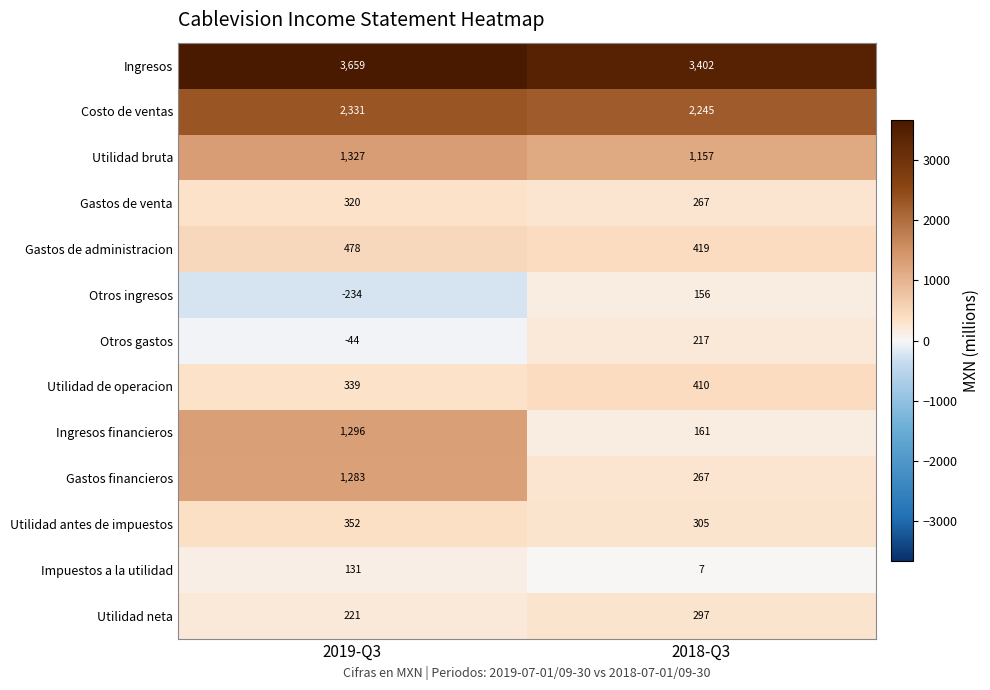

At which label is Utilidad antes de impuestos closest to 328?

2018-Q3